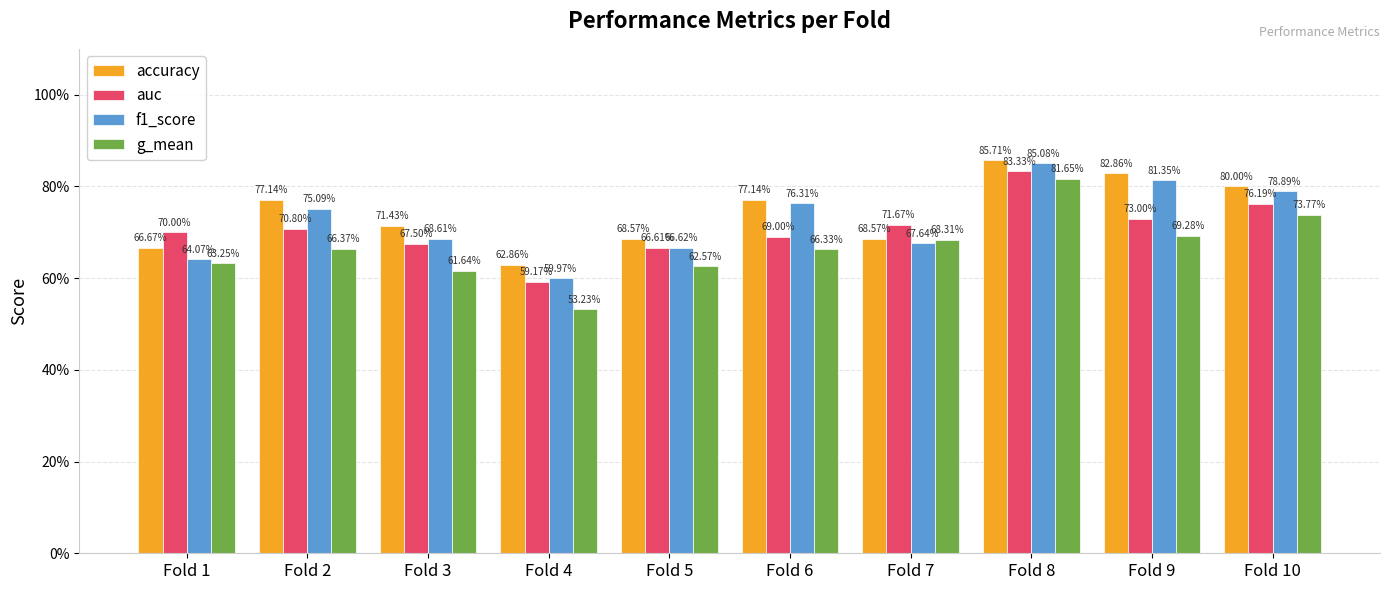

Which series has the largest range (max minus min)?

g_mean